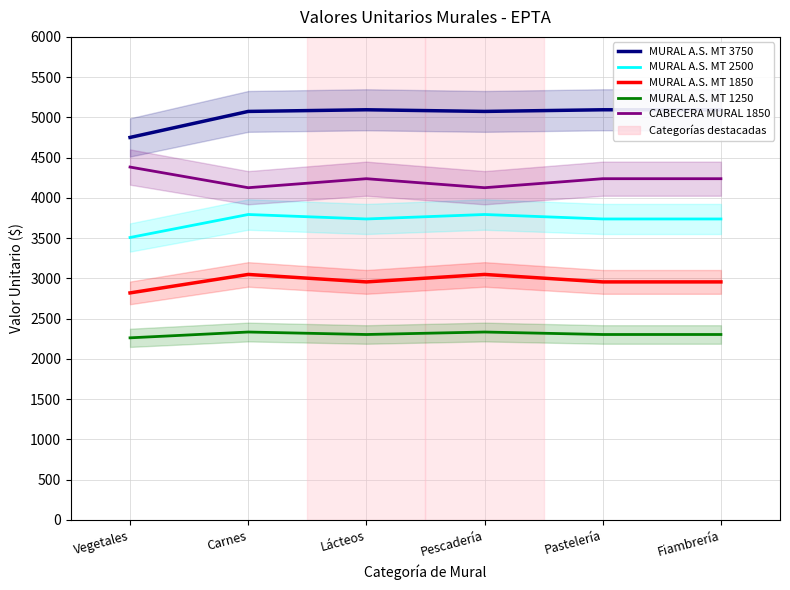

True or false: MURAL A.S. MT 1250 and MURAL A.S. MT 1850 cross at least once.

False